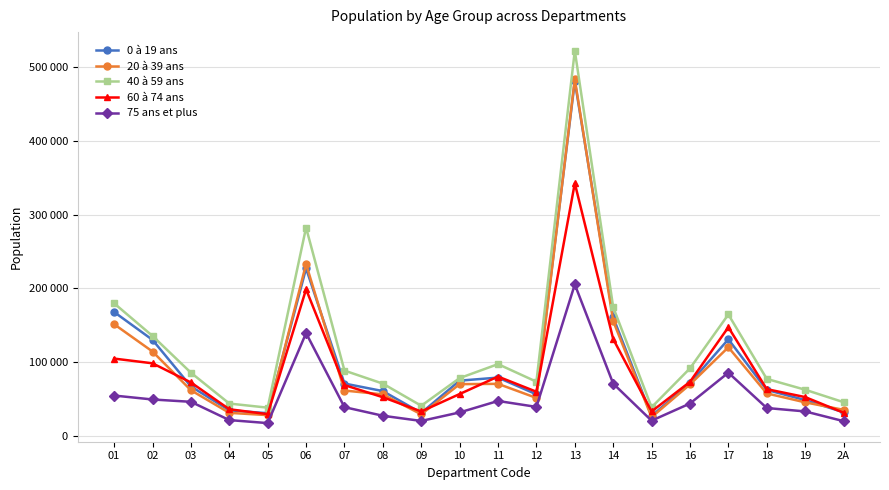

Between which two adjacent categories do 0 à 19 ans and 60 à 74 ans first intersect?

02 and 03